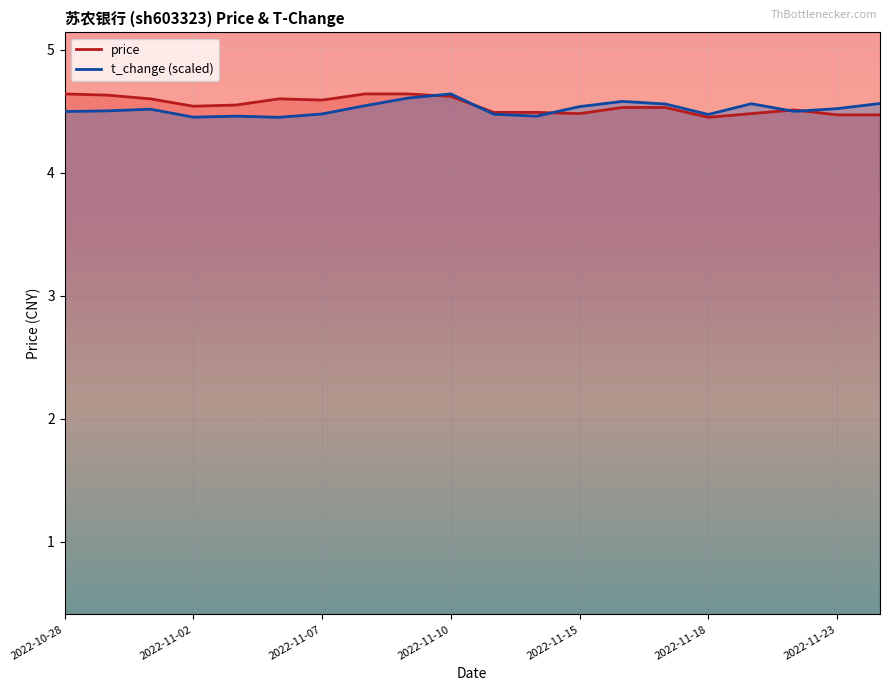

At which category is the sum across all series the highest?

2022-11-10